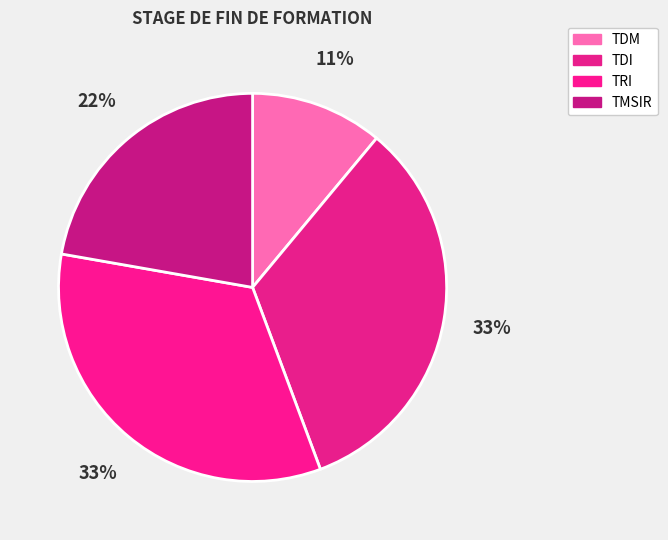

What is the change in value from TDM to TRI?

+2